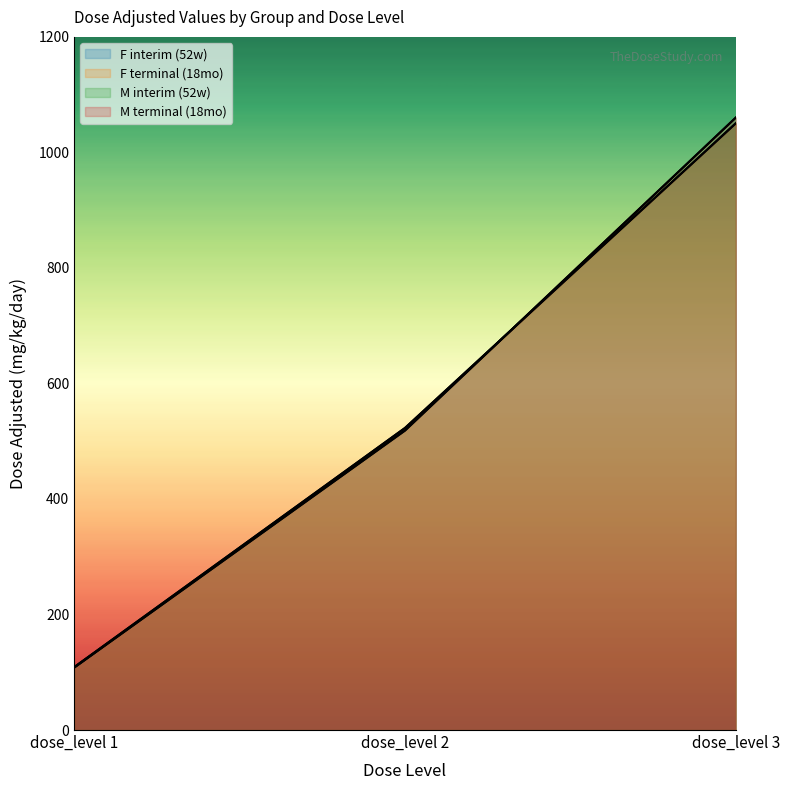

True or false: F interim (52w) has a value of 108.1 at dose_level 1.

True